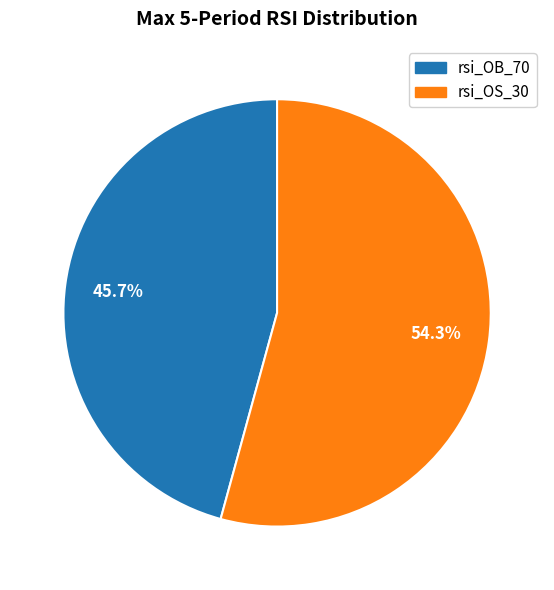

Approximately how many times larger is the value at rsi_OB_70 compared to rsi_OS_30?

0.8